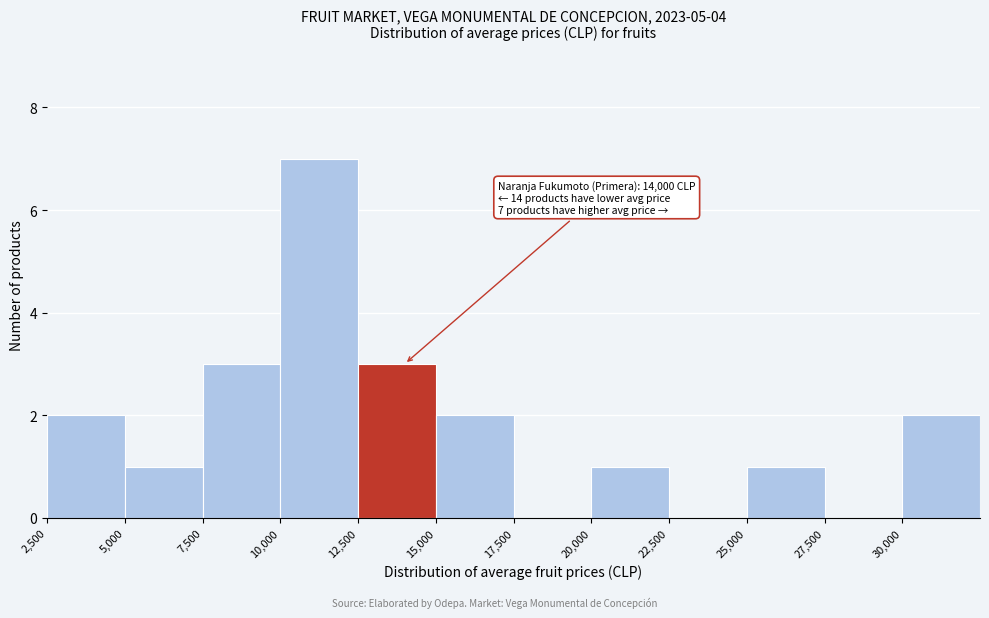

Which range on the x-axis has the tallest bar?

10000 to 12500